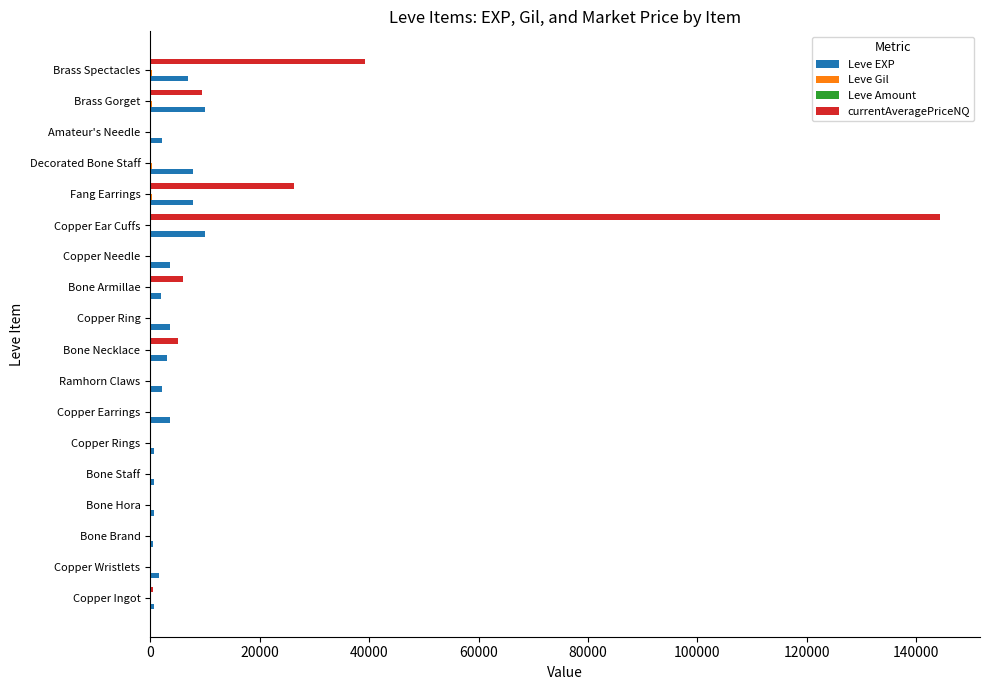

Which label corresponds to the largest value in the chart?

Copper Ear Cuffs